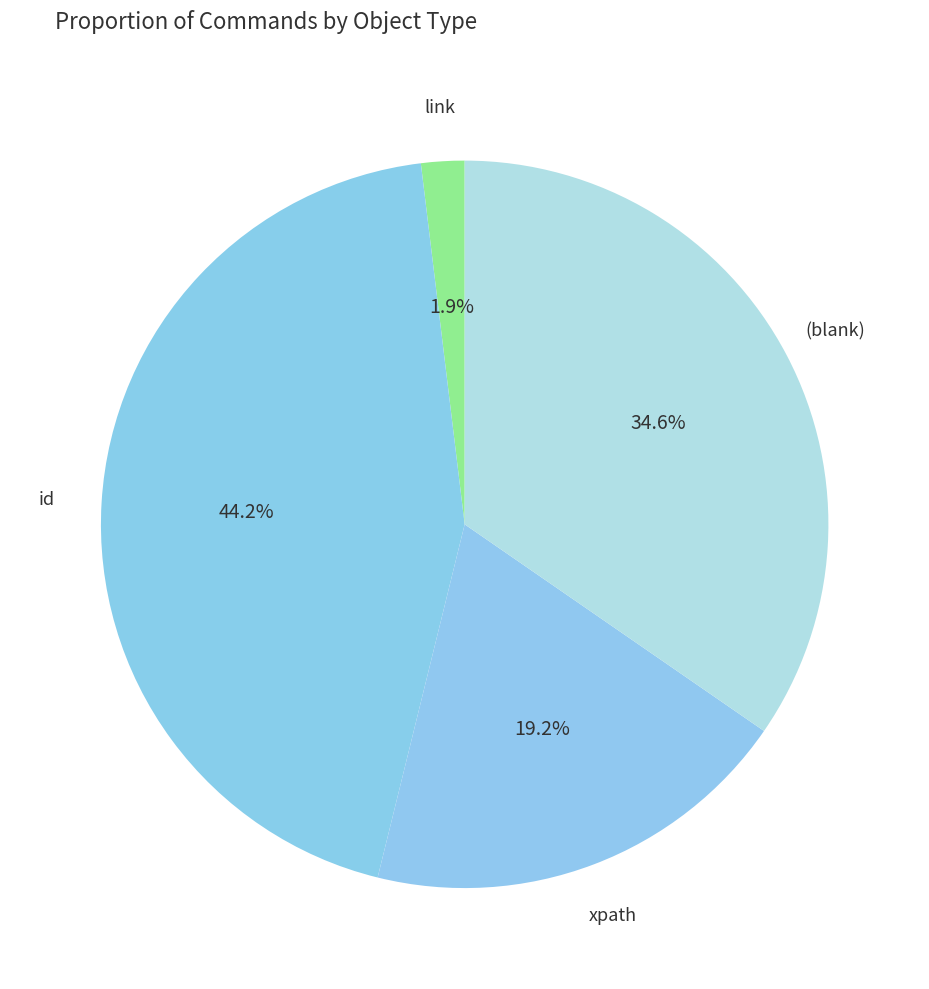

How many slices are in this pie chart?

4